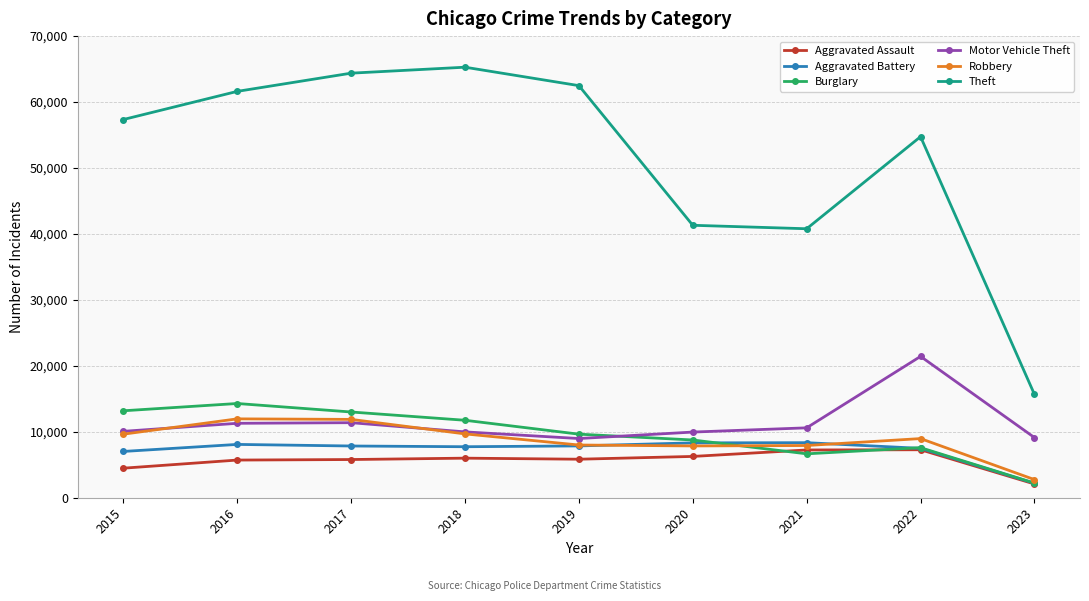

What is the highest value of the Aggravated Assault series?

7275